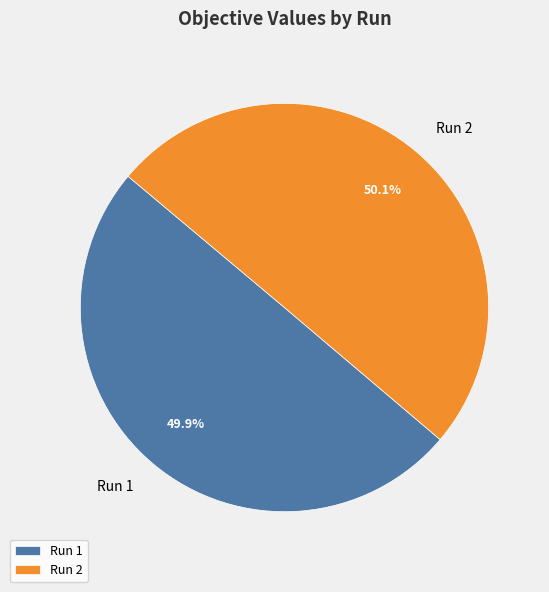

Is there a majority slice in this chart?

Yes